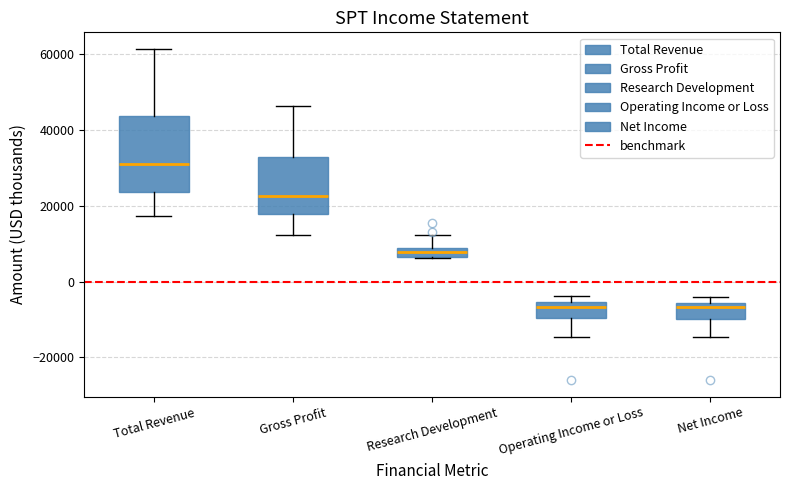

Comparing the boxes themselves (not the whiskers), which one is the tallest?

Total Revenue